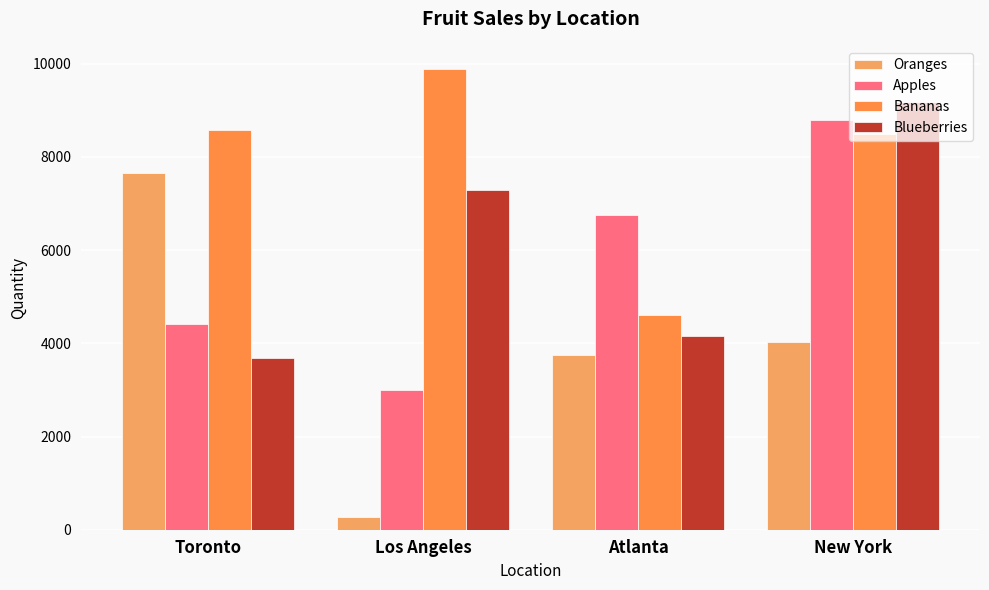

What is the difference between the Oranges values at Los Angeles and New York?

3746